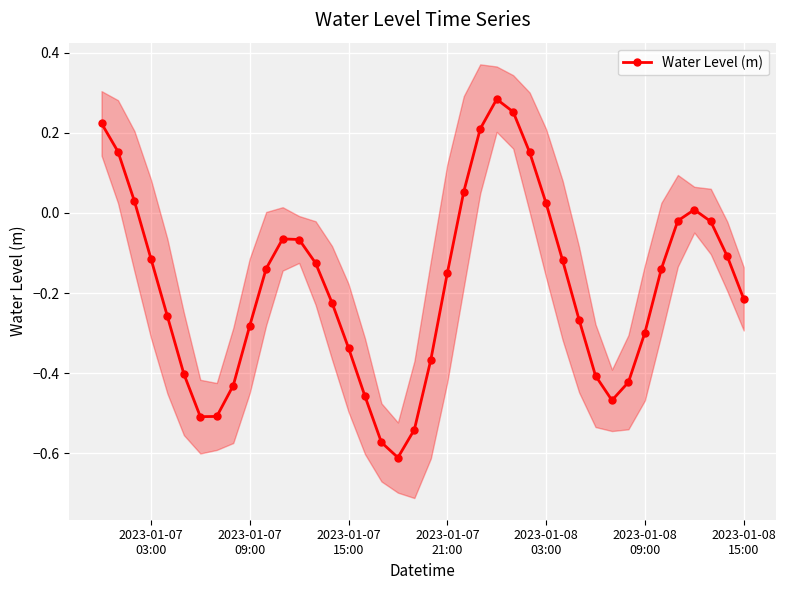

How many interior local peaks does the Water Level (m) series have?

3